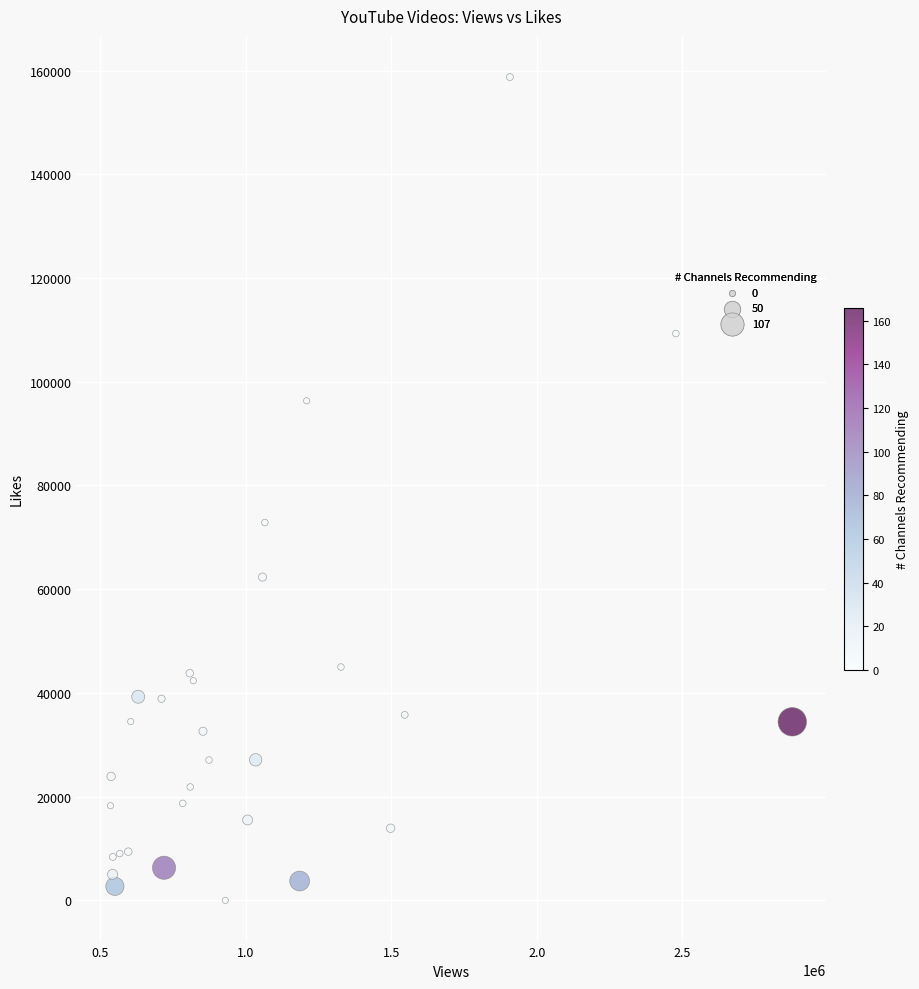

What Y value in the scatter plot is closest to 79373?

72855